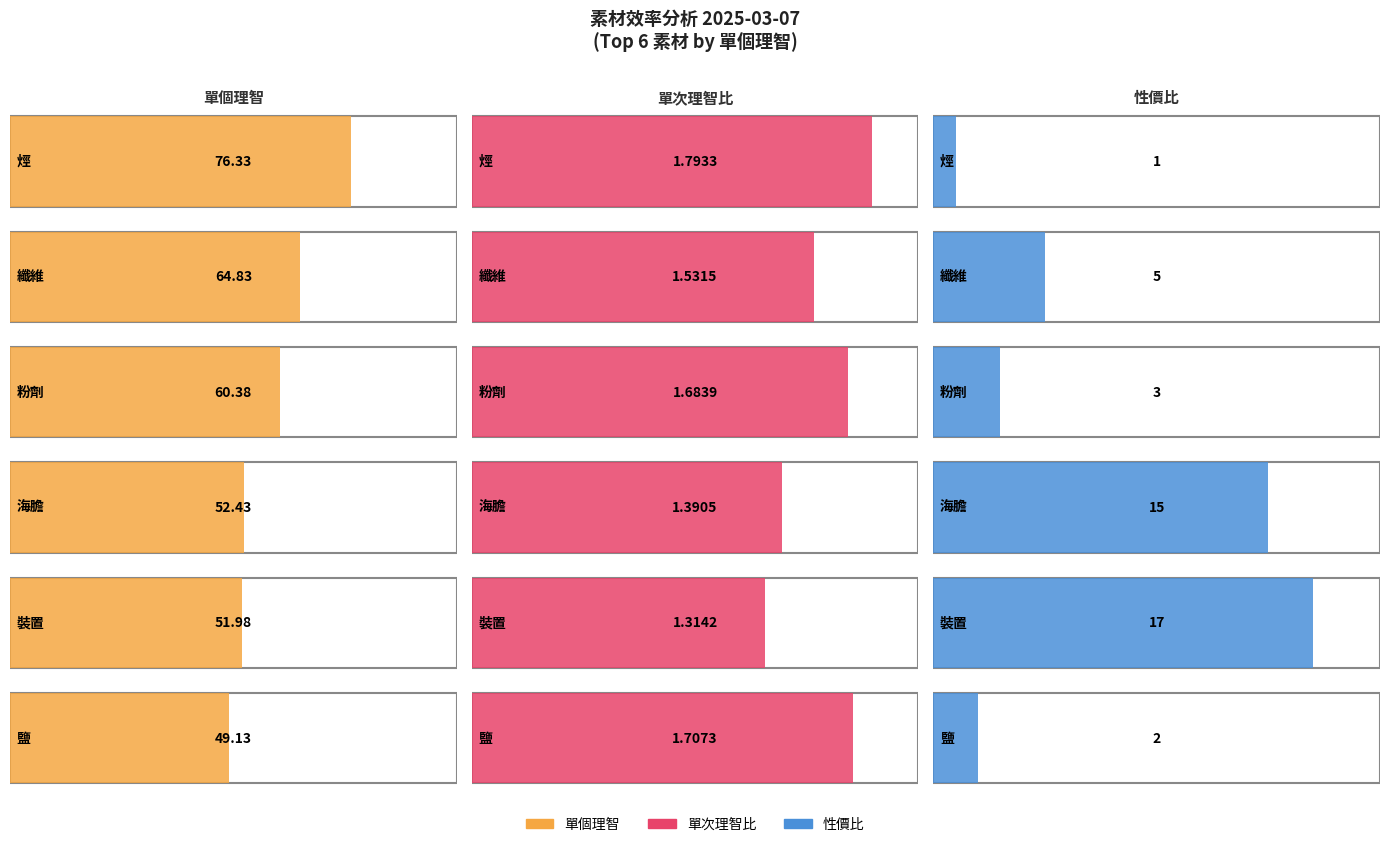

Where does the 性價比 series first go above 10?

海膽